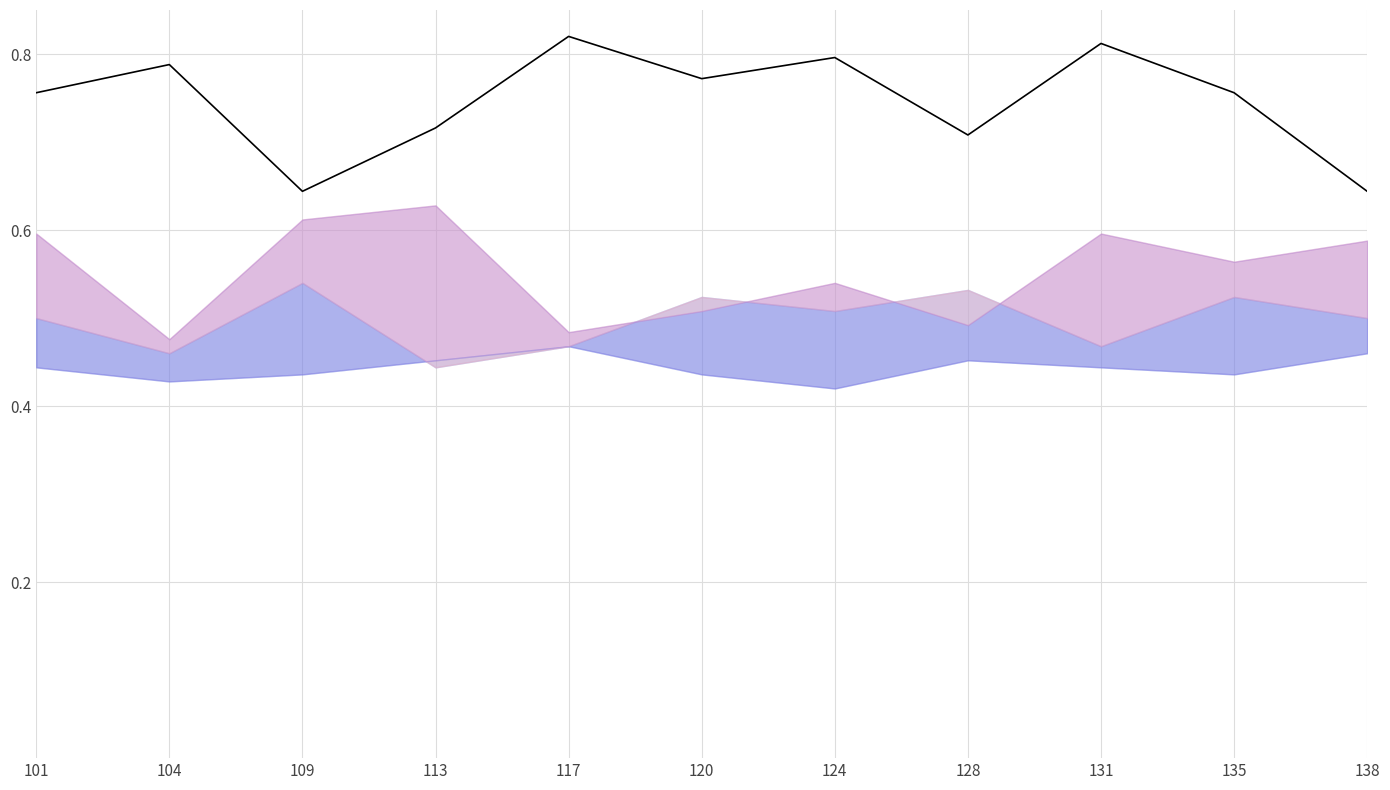

The value at 101 is 1.2. True or false?

False